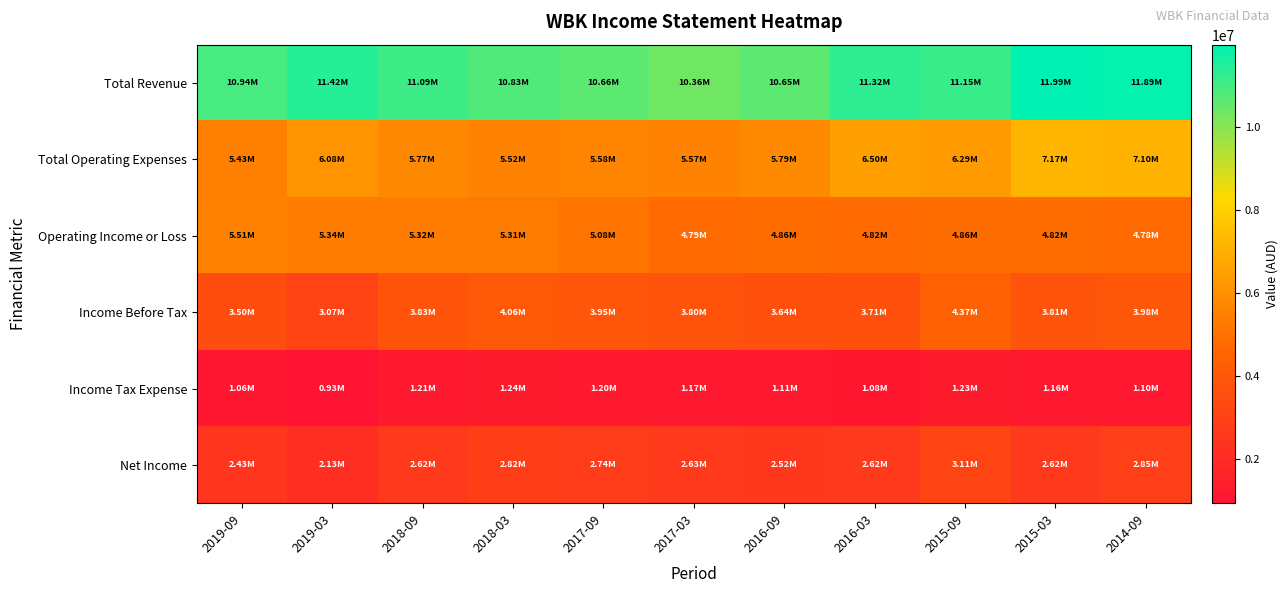

At which category is the sum across all series the highest?

2014-09